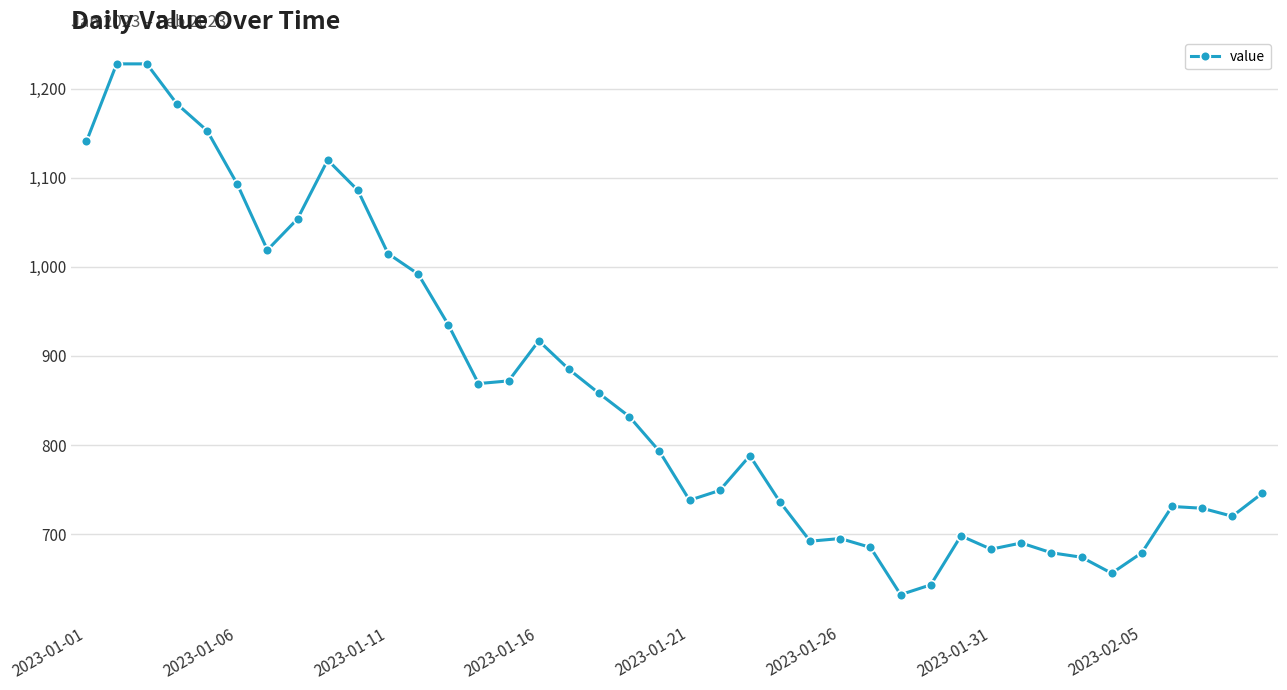

What is the minimum value shown in the chart?

632